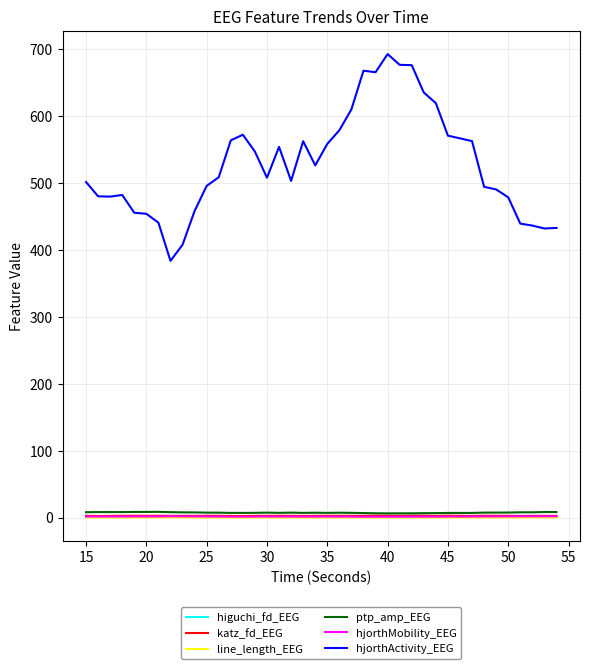

True or false: katz_fd_EEG and hjorthActivity_EEG intersect in this chart.

False